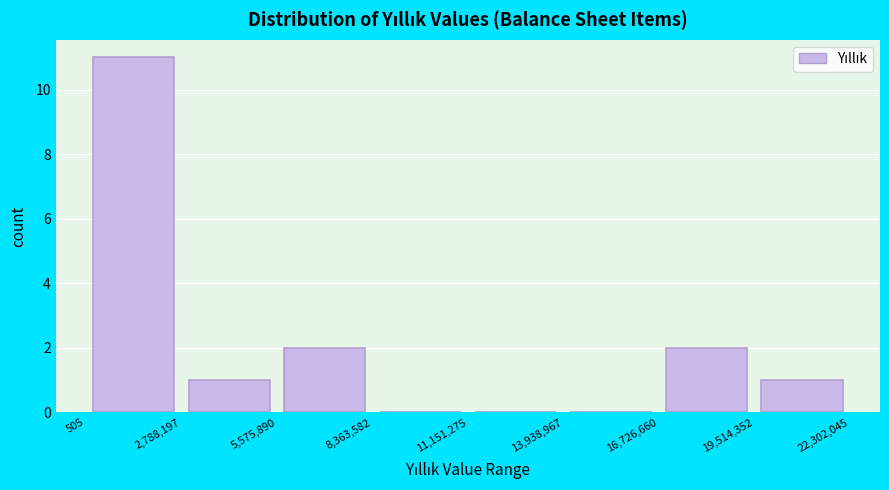

Reading left to right, transcribe this chart: for each bar, give the range it covers on the x-axis and its height. The values are not printed on the chart, so give them approximately, as read against the axis.

505 to 2,788,197: 11
2,788,197 to 5,575,890: 1
5,575,890 to 8,363,582: 2
8,363,582 to 11,151,275: 0
11,151,275 to 13,938,967: 0
13,938,967 to 16,726,660: 0
16,726,660 to 19,514,352: 2
19,514,352 to 22,302,045: 1